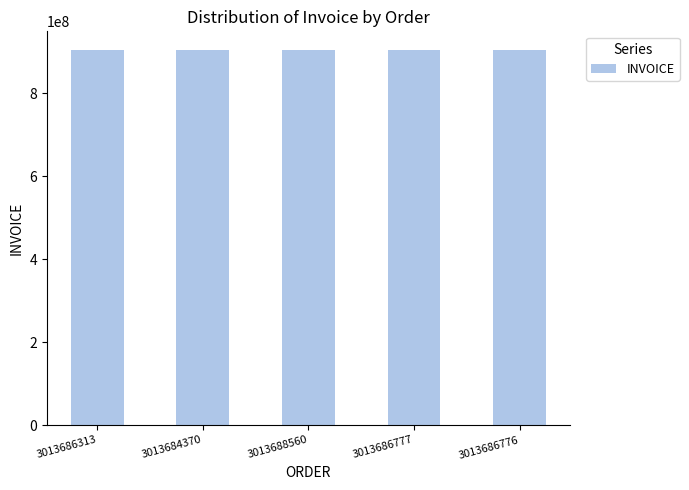

What is the difference between the maximum and minimum values?

1109